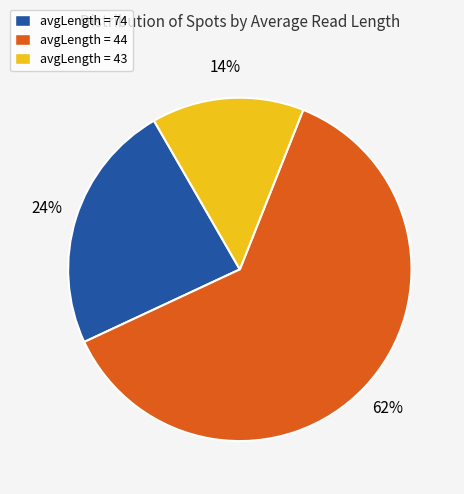

What percentage is the avgLength = 74 slice, to the nearest percent?

24%